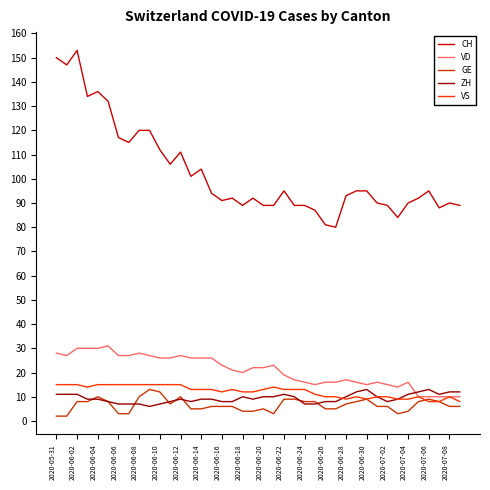

True or false: ZH and CH intersect in this chart.

False